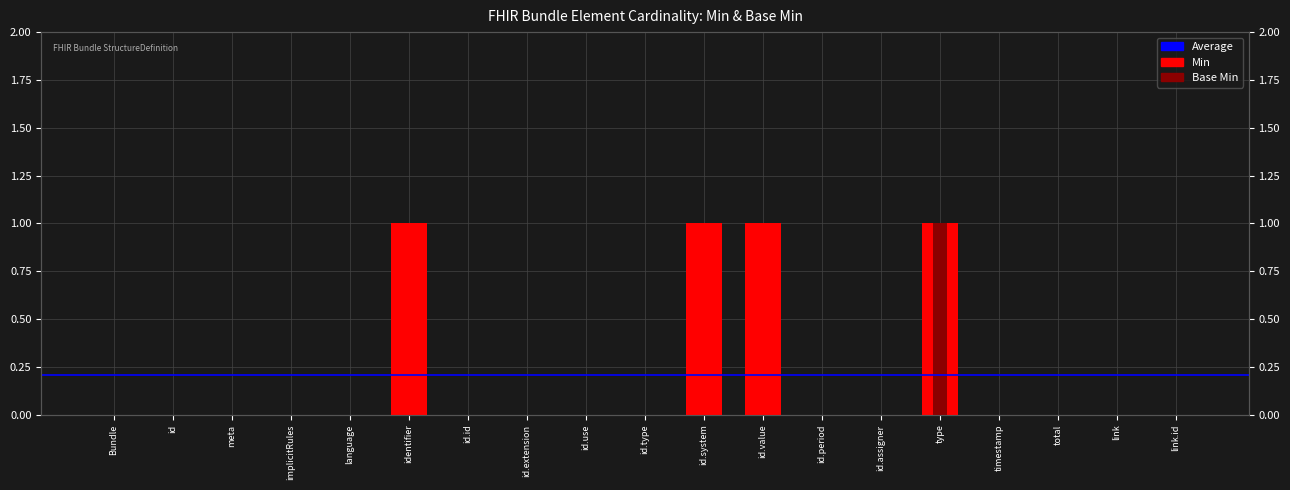

At which category is the sum across all series the highest?

type